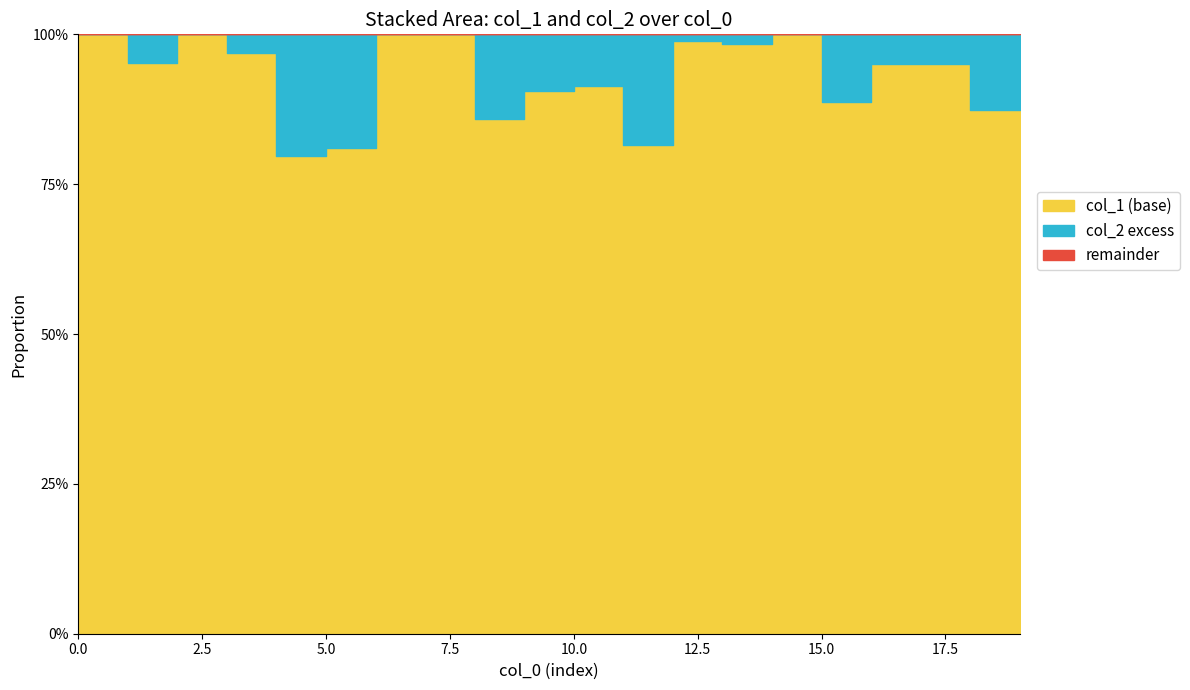

The value of col_2 at 12 is 1.0. True or false?

True